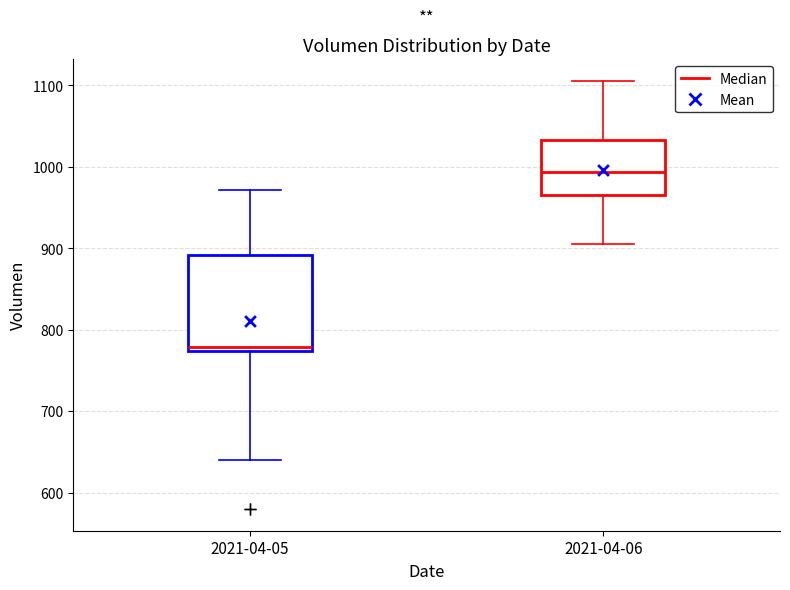

Which box is the tallest, from its lower edge to its upper edge?

2021-04-05